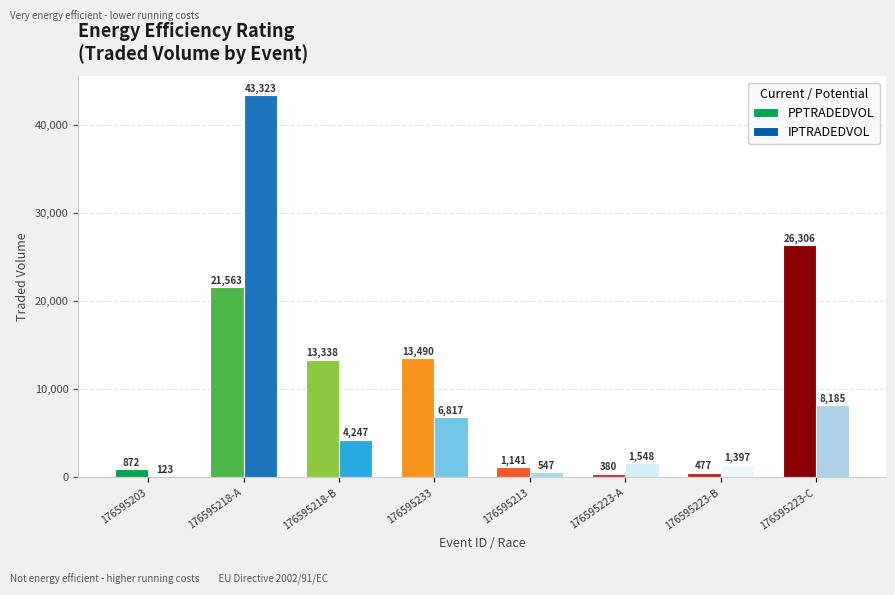

At which category is the sum across all series the highest?

176595218-A